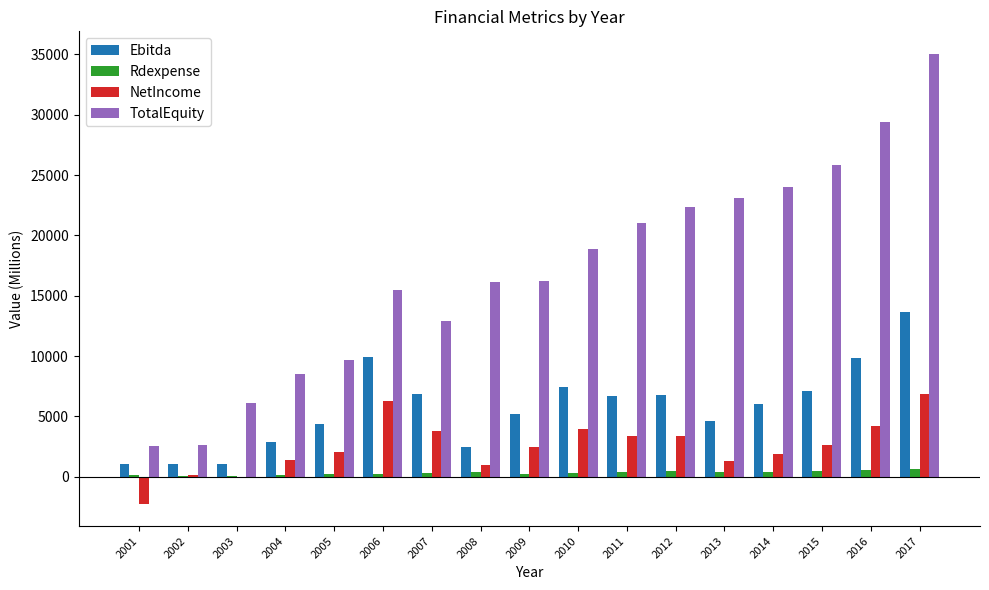

What is the maximum value for Ebitda?

13610